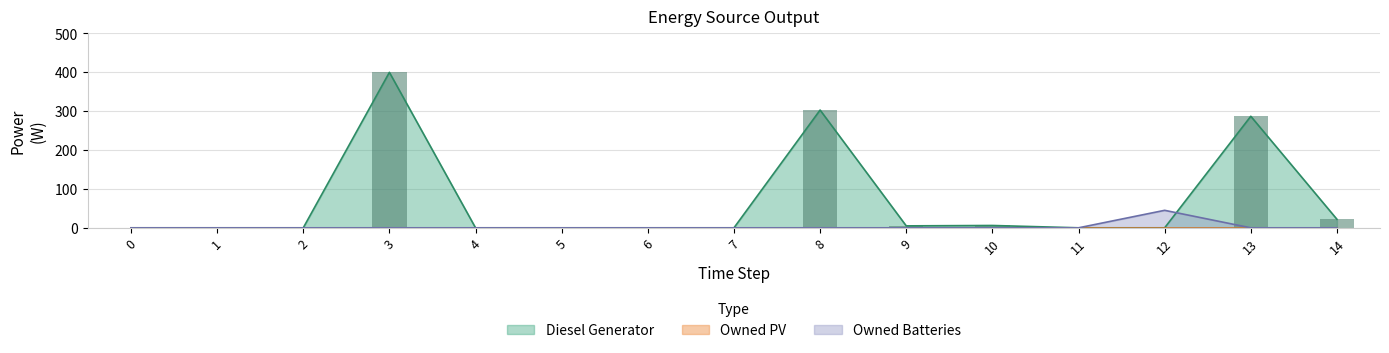

Which series has the widest spread of values?

Diesel Generator